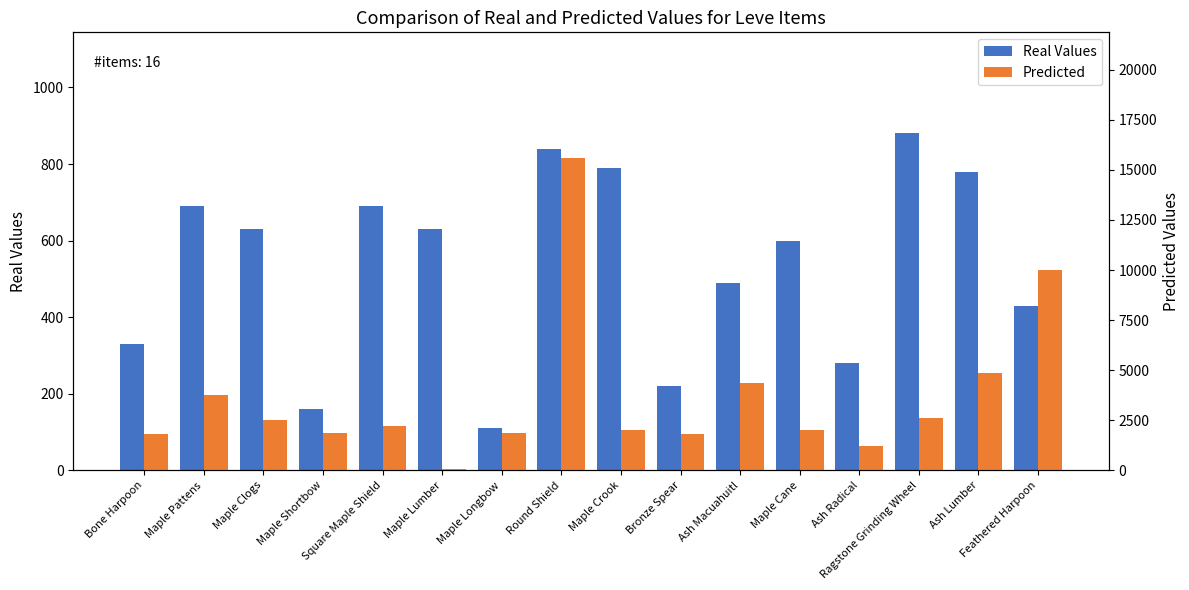

Between Square Maple Shield and Ash Radical, which is larger?

Square Maple Shield